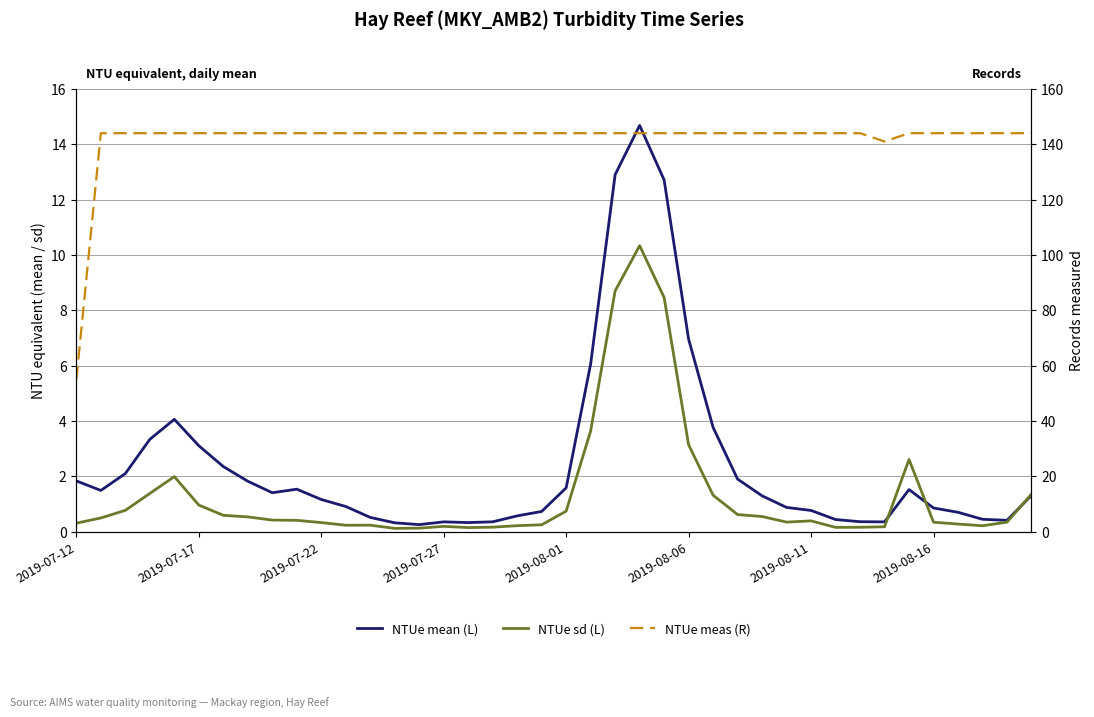

Which series has the largest total across all categories?

NTUe meas (R)